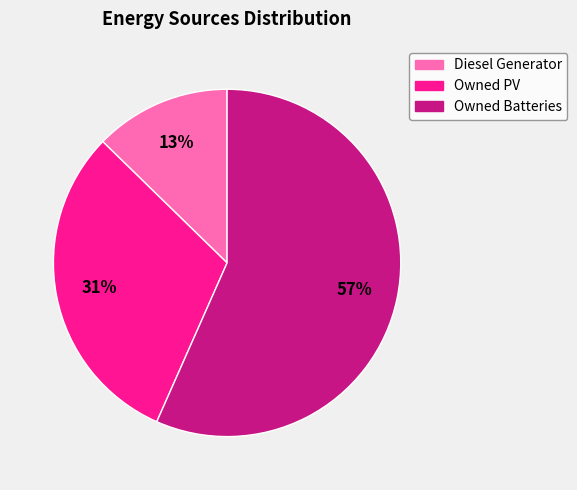

Combined, do Owned PV and Diesel Generator account for over 50%?

No